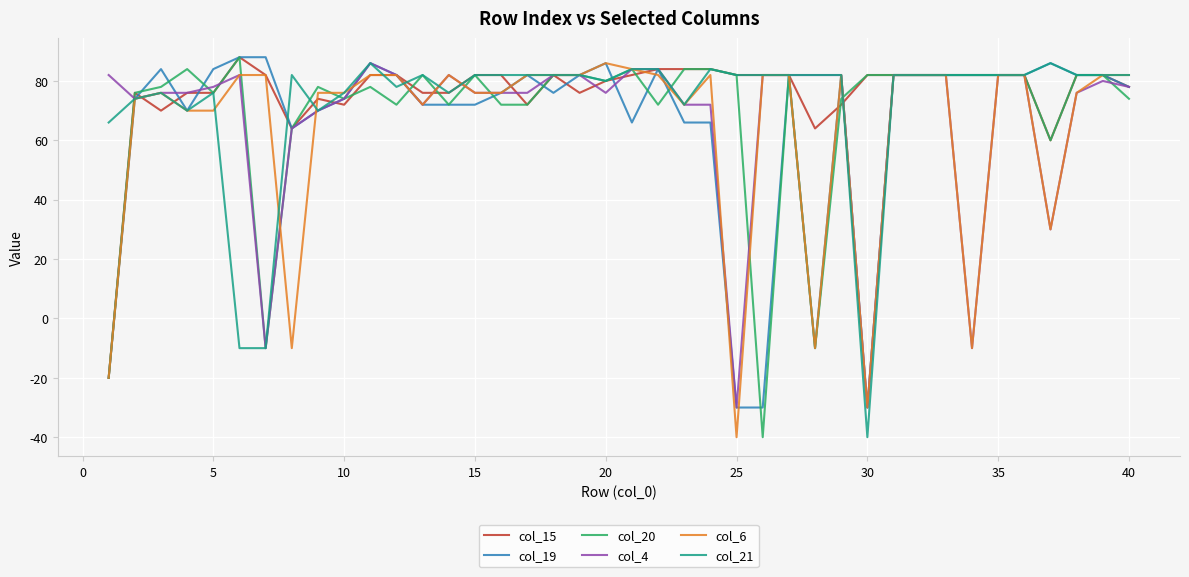

What is the maximum value for col_6?

86